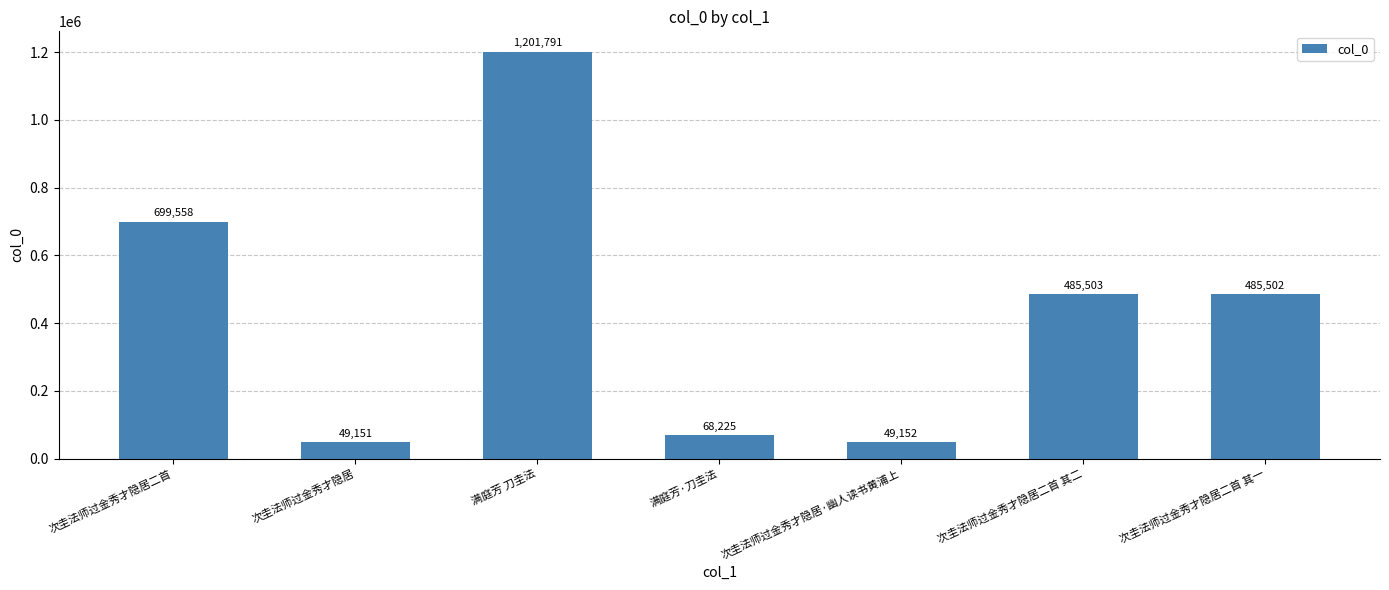

How many bars are there in total?

7